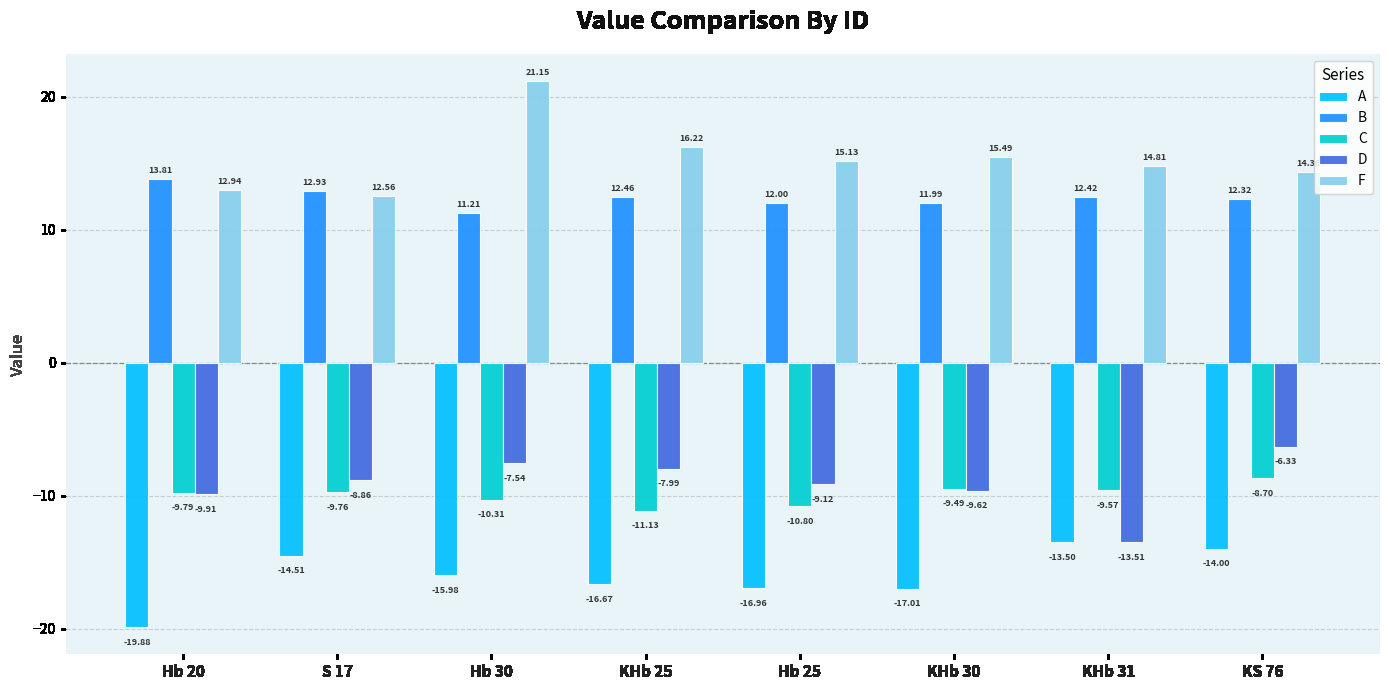

What value does the B series have at S 17?

12.9